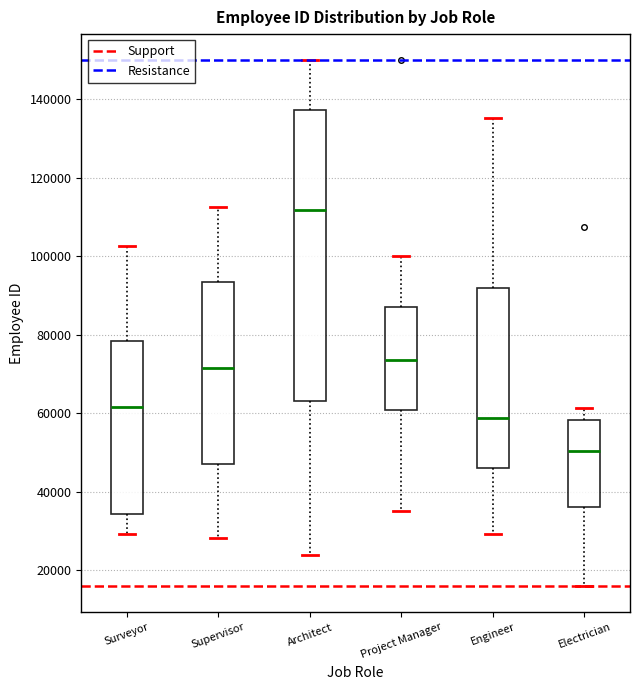

Which box's median line is the lowest?

Electrician